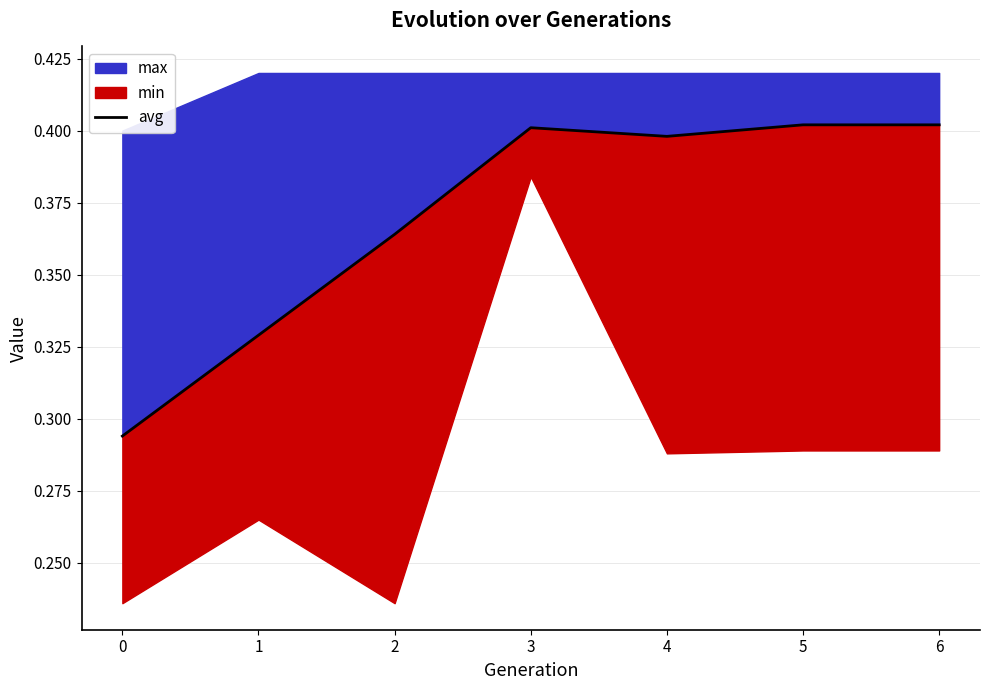

What is the difference between the maximum and minimum values?

0.1